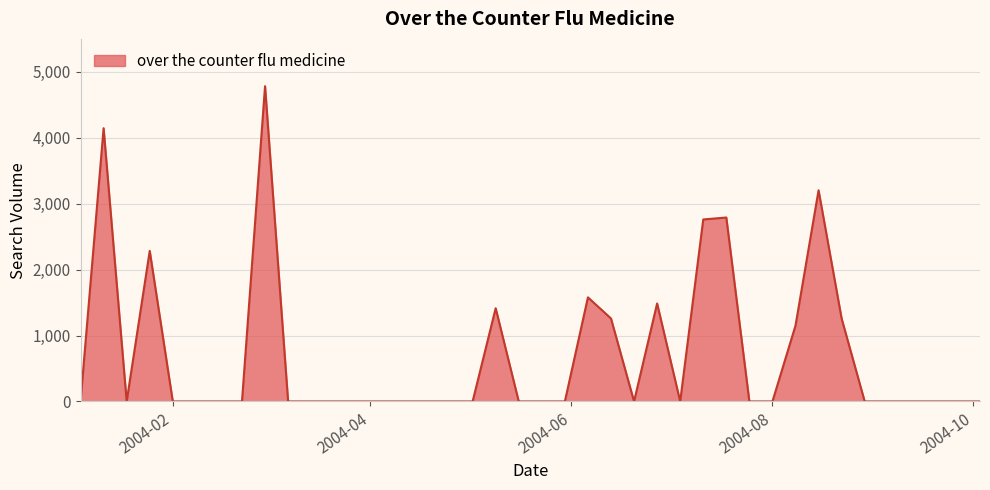

What is the difference between the maximum and minimum values?

4780.9